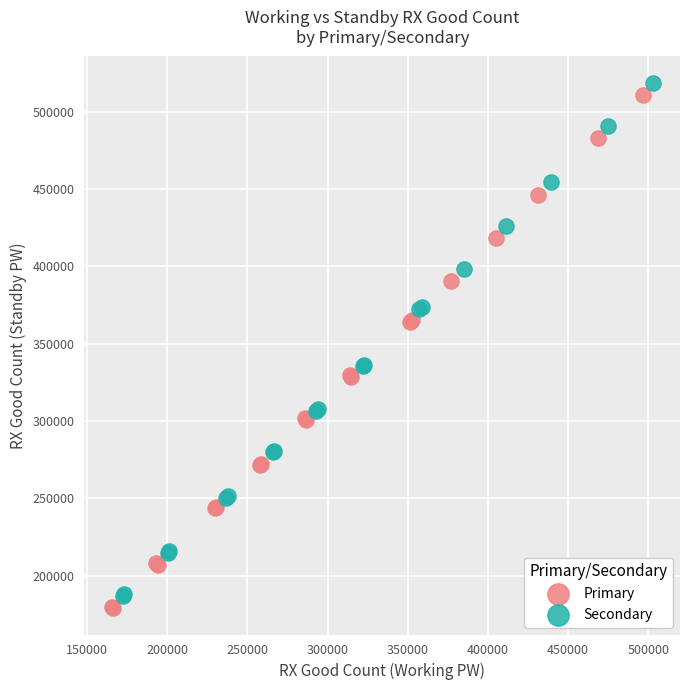

Which series contains the lowest Y value?

Primary